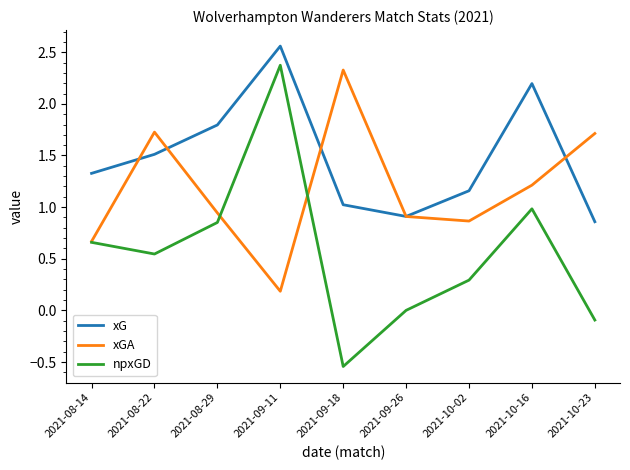

Which series changed the most between 2021-08-22 and 2021-10-02?

xGA